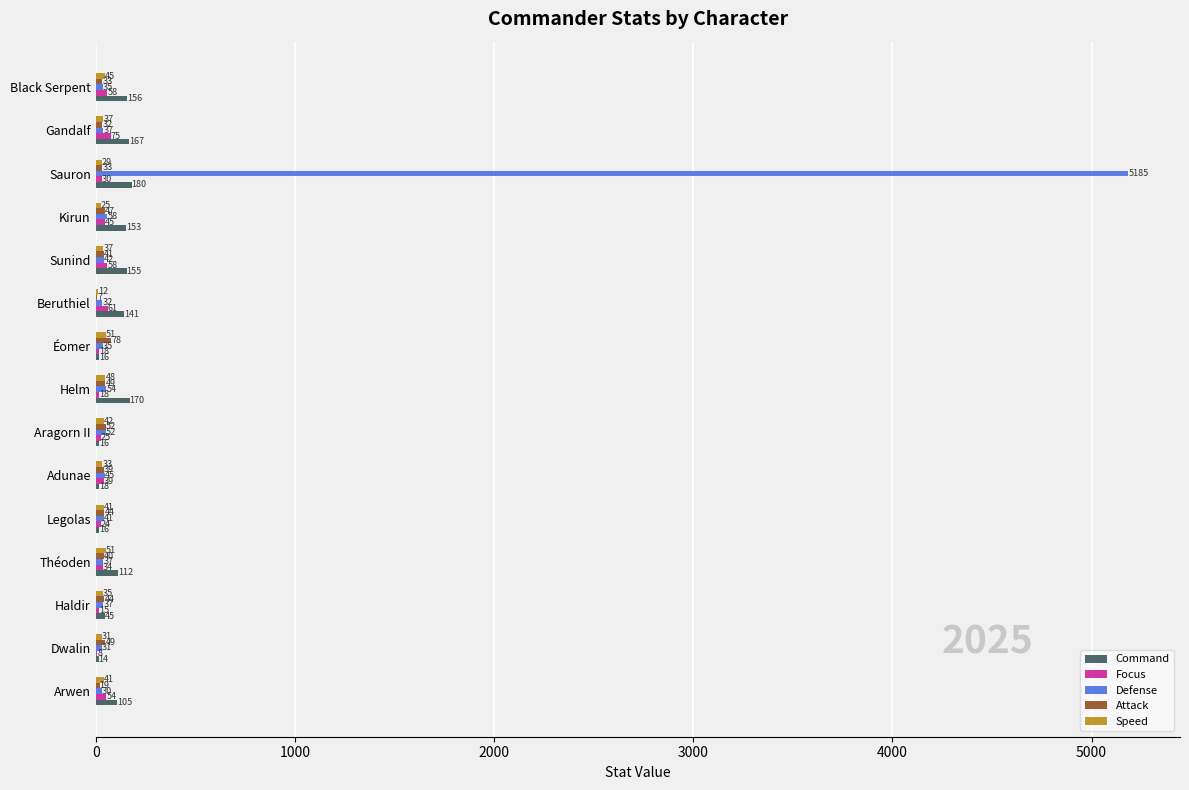

Between Haldir and Black Serpent, which series saw the biggest shift?

Command